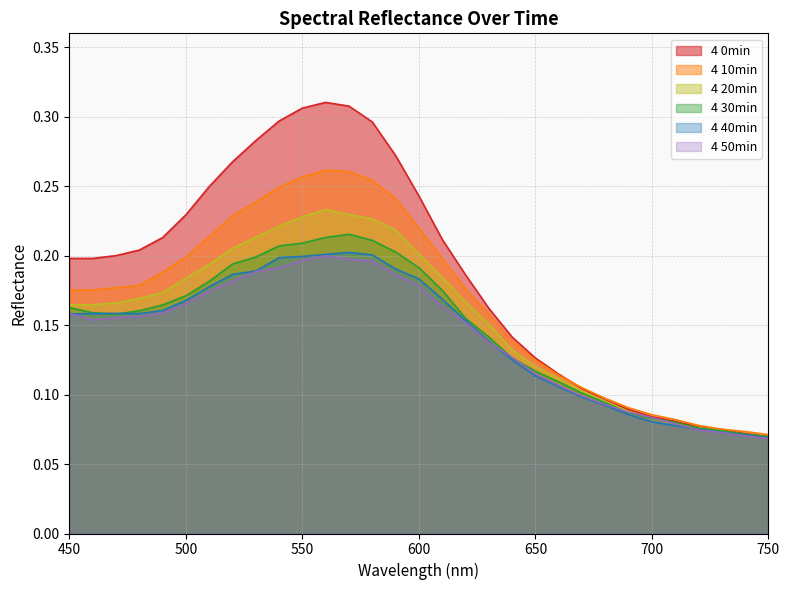

What is the approximate value of 4 10min at 750?

0.1